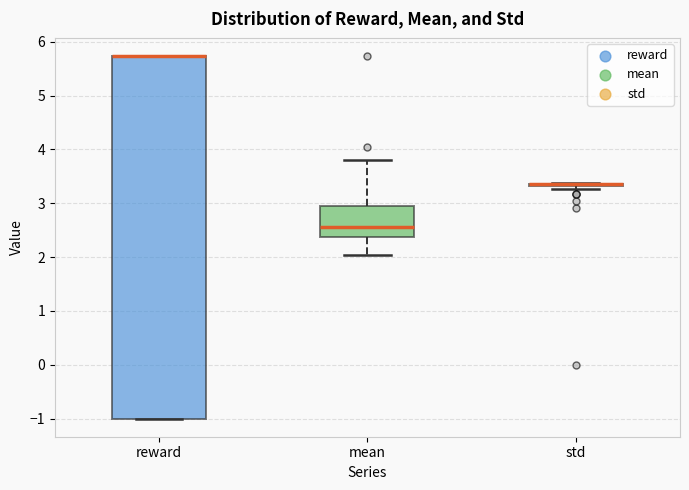

Which box is the tallest, from its lower edge to its upper edge?

reward